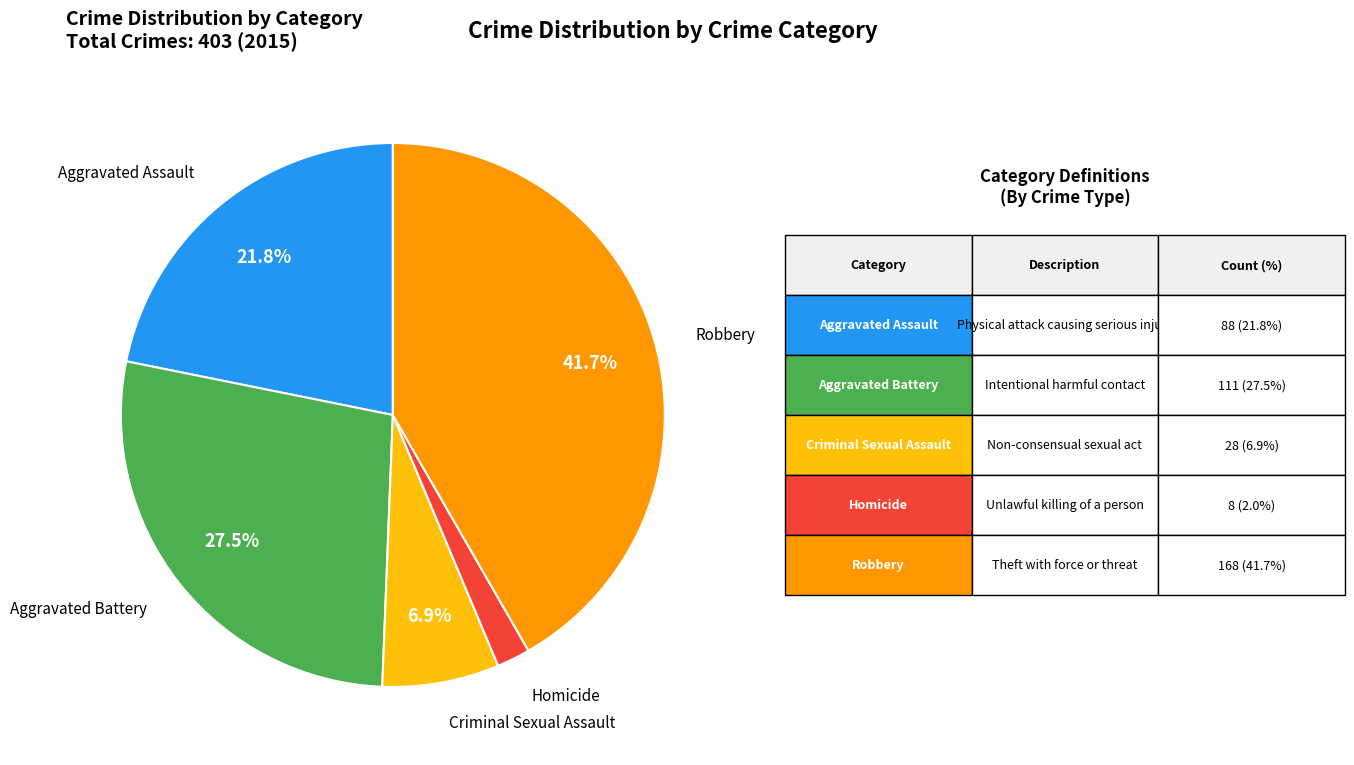

Count the number of slices in the pie.

5